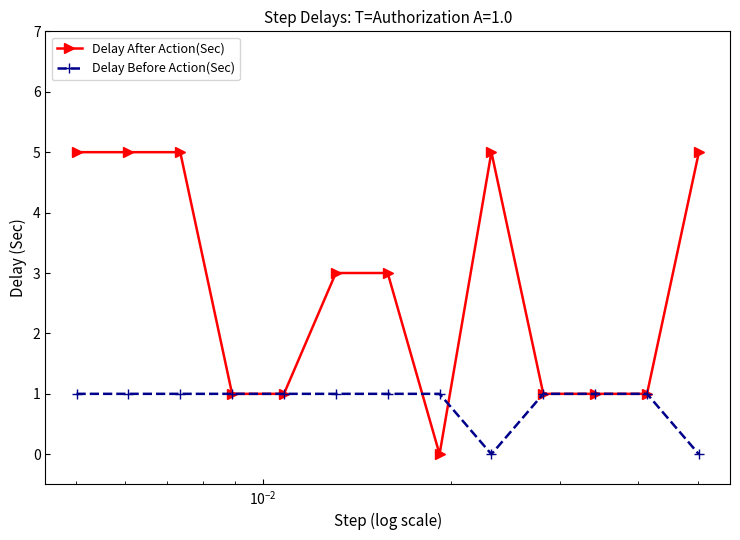

Count the Delay After Action(Sec) values in the range 1 to 5.

12